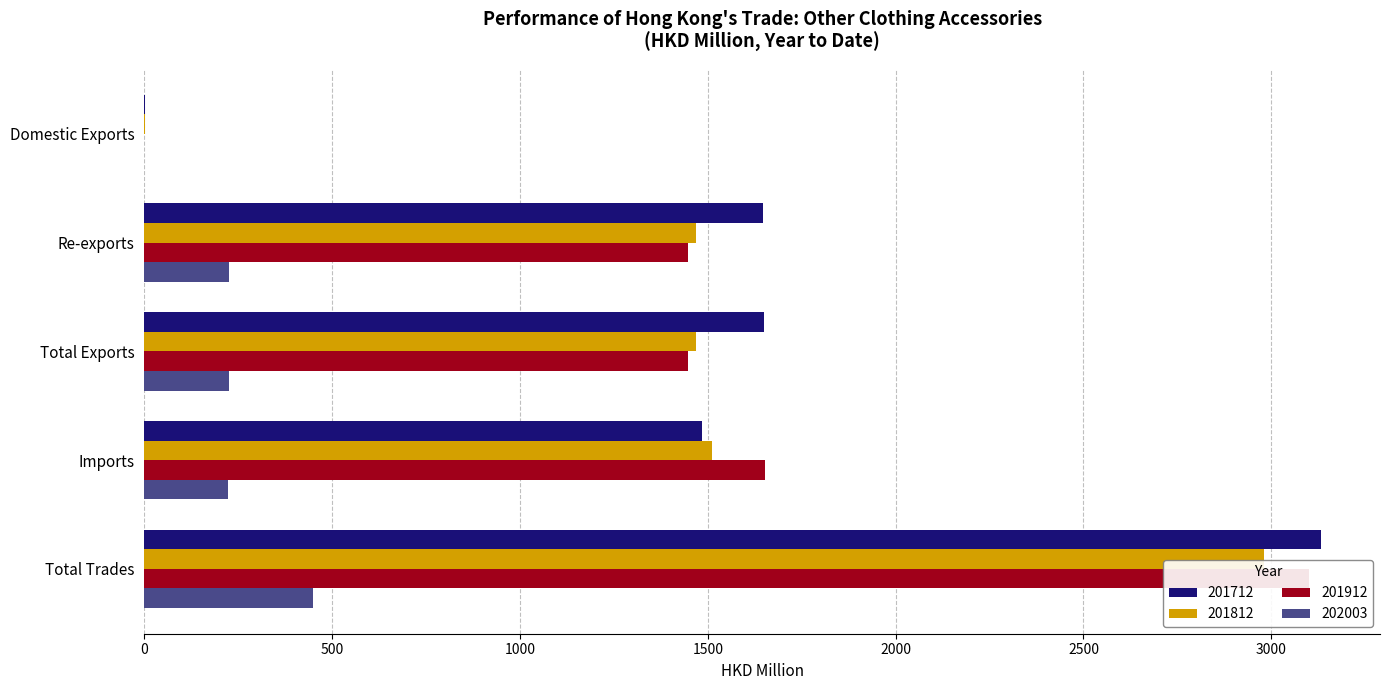

Which series has the widest spread of values?

201712